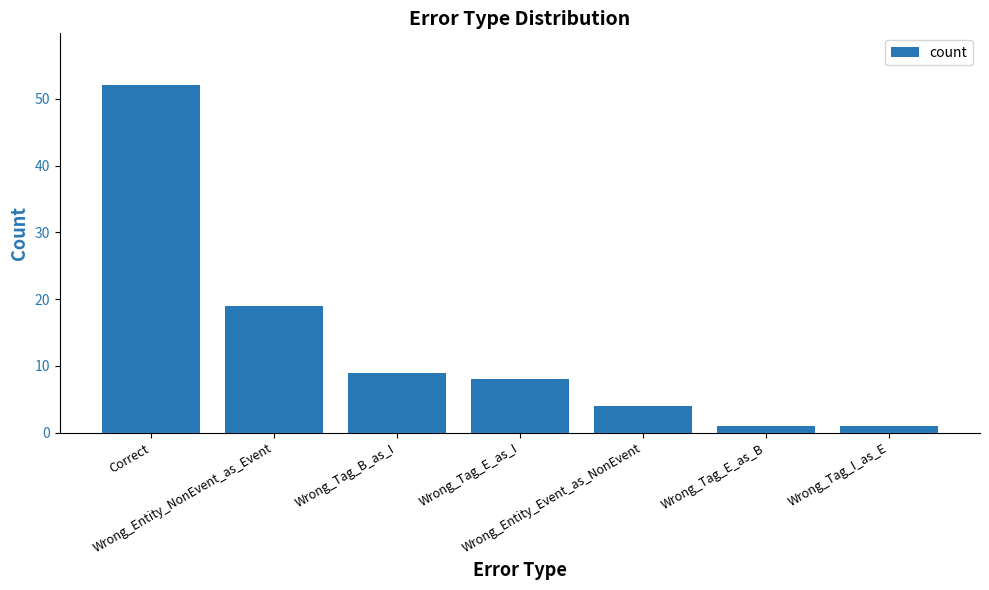

How many values are below 8?

3